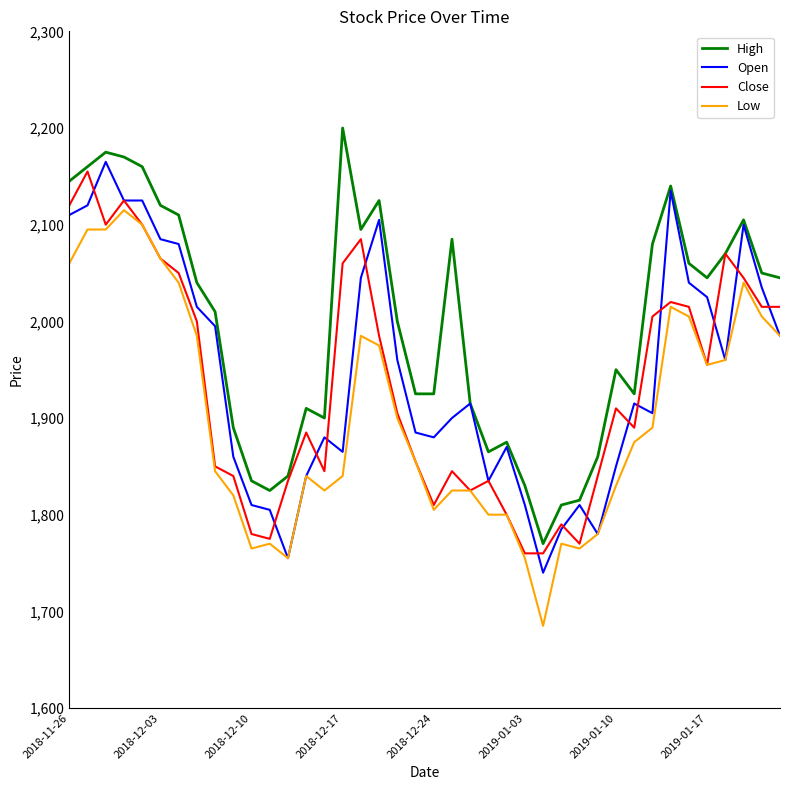

Which series has the largest total across all categories?

High